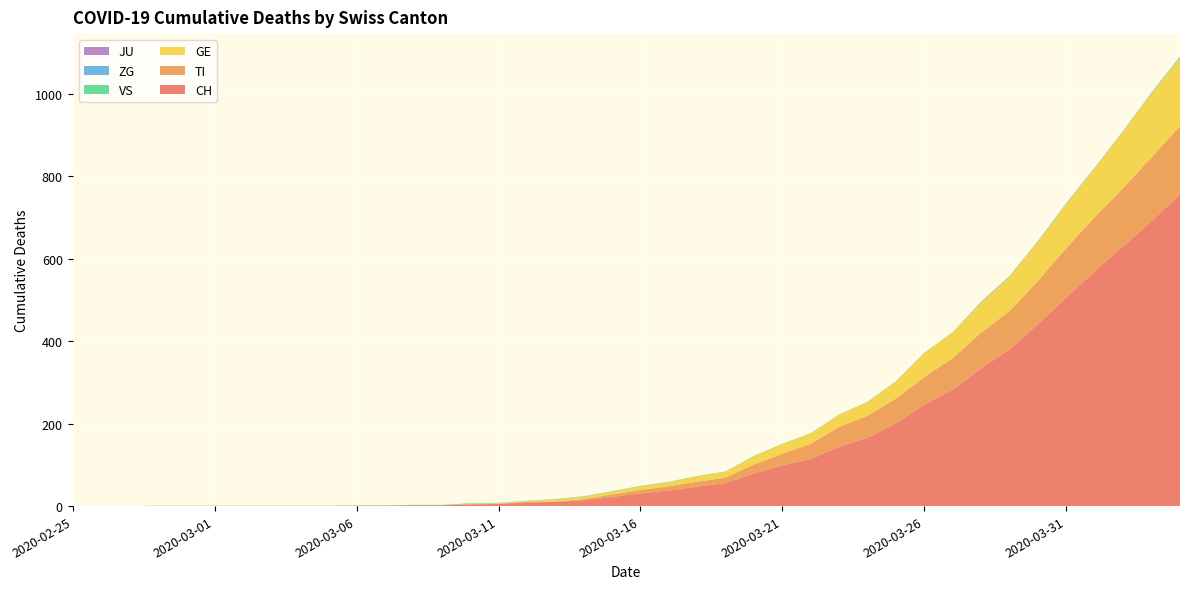

Reading left to right, transcribe all the data shown in this chart.

CH: 2020-02-25=0	2020-02-26=0	2020-02-27=0	2020-02-28=0	2020-02-29=0	2020-03-01=0	2020-03-02=0	2020-03-03=0	2020-03-04=0	2020-03-05=0	2020-03-06=1	2020-03-07=1	2020-03-08=2	2020-03-09=2	2020-03-10=4	2020-03-11=5	2020-03-12=9	2020-03-13=10	2020-03-14=14	2020-03-15=22	2020-03-16=31	2020-03-17=38	2020-03-18=47	2020-03-19=56	2020-03-20=79	2020-03-21=99	2020-03-22=114	2020-03-23=144	2020-03-24=166	2020-03-25=201	2020-03-26=246	2020-03-27=283	2020-03-28=334	2020-03-29=380	2020-03-30=441	2020-03-31=506	2020-04-01=569	2020-04-02=630	2020-04-03=691	2020-04-04=756
TI: 2020-02-25=0	2020-02-26=0	2020-02-27=0	2020-02-28=0	2020-02-29=0	2020-03-01=0	2020-03-02=0	2020-03-03=0	2020-03-04=0	2020-03-05=0	2020-03-06=0	2020-03-07=0	2020-03-08=0	2020-03-09=0	2020-03-10=1	2020-03-11=1	2020-03-12=1	2020-03-13=1	2020-03-14=3	2020-03-15=6	2020-03-16=8	2020-03-17=10	2020-03-18=12	2020-03-19=13	2020-03-20=22	2020-03-21=28	2020-03-22=37	2020-03-23=48	2020-03-24=53	2020-03-25=60	2020-03-26=67	2020-03-27=76	2020-03-28=87	2020-03-29=93	2020-03-30=105	2020-03-31=120	2020-04-01=132	2020-04-02=141	2020-04-03=155	2020-04-04=165
GE: 2020-02-25=0	2020-02-26=0	2020-02-27=0	2020-02-28=0	2020-02-29=0	2020-03-01=0	2020-03-02=0	2020-03-03=0	2020-03-04=0	2020-03-05=0	2020-03-06=0	2020-03-07=0	2020-03-08=0	2020-03-09=0	2020-03-10=1	2020-03-11=1	2020-03-12=2	2020-03-13=5	2020-03-14=6	2020-03-15=7	2020-03-16=9	2020-03-17=10	2020-03-18=13	2020-03-19=14	2020-03-20=20	2020-03-21=23	2020-03-22=25	2020-03-23=29	2020-03-24=33	2020-03-25=41	2020-03-26=58	2020-03-27=62	2020-03-28=73	2020-03-29=83	2020-03-30=95	2020-03-31=107	2020-04-01=118	2020-04-02=137	2020-04-03=155	2020-04-04=166
VS: 2020-02-25=0	2020-02-26=0	2020-02-27=0	2020-02-28=1	2020-02-29=1	2020-03-01=1	2020-03-02=1	2020-03-03=1	2020-03-04=1	2020-03-05=1	2020-03-06=1	2020-03-07=1	2020-03-08=1	2020-03-09=1	2020-03-10=1	2020-03-11=1	2020-03-12=1	2020-03-13=1	2020-03-14=1	2020-03-15=1	2020-03-16=1	2020-03-17=1	2020-03-18=1	2020-03-19=1	2020-03-20=1	2020-03-21=1	2020-03-22=1	2020-03-23=1	2020-03-24=1	2020-03-25=1	2020-03-26=1	2020-03-27=1	2020-03-28=1	2020-03-29=1	2020-03-30=1	2020-03-31=1	2020-04-01=1	2020-04-02=1	2020-04-03=1	2020-04-04=1
ZG: 2020-02-25=0	2020-02-26=0	2020-02-27=0	2020-02-28=0	2020-02-29=0	2020-03-01=0	2020-03-02=0	2020-03-03=0	2020-03-04=0	2020-03-05=0	2020-03-06=0	2020-03-07=0	2020-03-08=0	2020-03-09=0	2020-03-10=0	2020-03-11=0	2020-03-12=0	2020-03-13=0	2020-03-14=0	2020-03-15=0	2020-03-16=0	2020-03-17=0	2020-03-18=0	2020-03-19=0	2020-03-20=0	2020-03-21=0	2020-03-22=0	2020-03-23=0	2020-03-24=0	2020-03-25=0	2020-03-26=0	2020-03-27=0	2020-03-28=1	2020-03-29=1	2020-03-30=1	2020-03-31=1	2020-04-01=1	2020-04-02=1	2020-04-03=1	2020-04-04=2
JU: 2020-02-25=0	2020-02-26=0	2020-02-27=0	2020-02-28=0	2020-02-29=0	2020-03-01=0	2020-03-02=0	2020-03-03=0	2020-03-04=0	2020-03-05=0	2020-03-06=0	2020-03-07=0	2020-03-08=0	2020-03-09=0	2020-03-10=0	2020-03-11=0	2020-03-12=0	2020-03-13=0	2020-03-14=0	2020-03-15=0	2020-03-16=0	2020-03-17=0	2020-03-18=0	2020-03-19=0	2020-03-20=0	2020-03-21=0	2020-03-22=0	2020-03-23=0	2020-03-24=0	2020-03-25=0	2020-03-26=0	2020-03-27=0	2020-03-28=0	2020-03-29=0	2020-03-30=0	2020-03-31=0	2020-04-01=0	2020-04-02=0	2020-04-03=0	2020-04-04=0